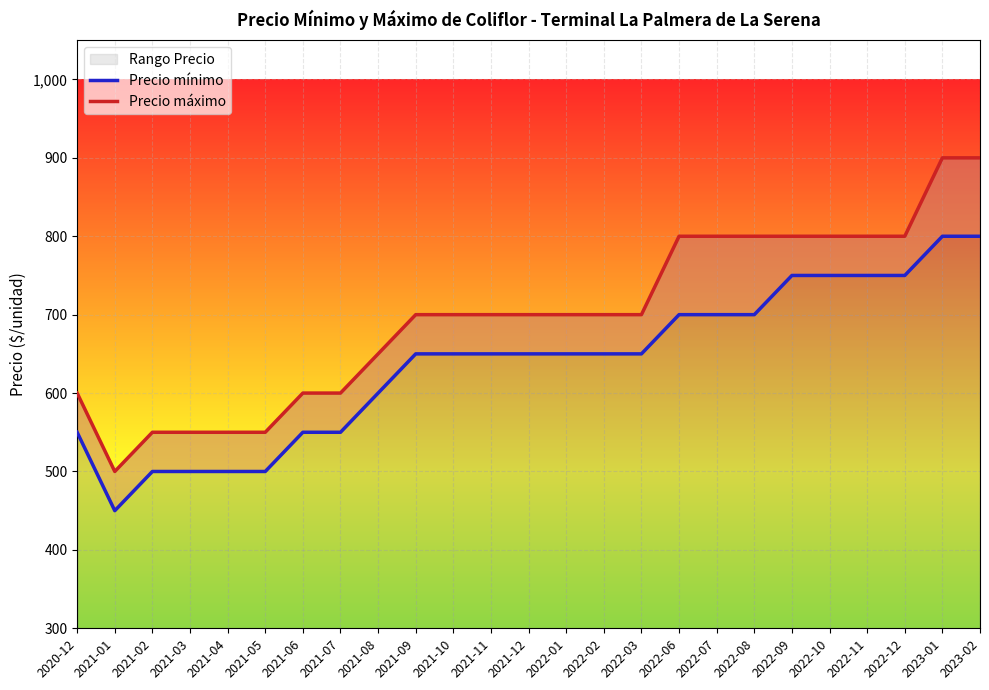

What is the minimum value for Precio mínimo?

450